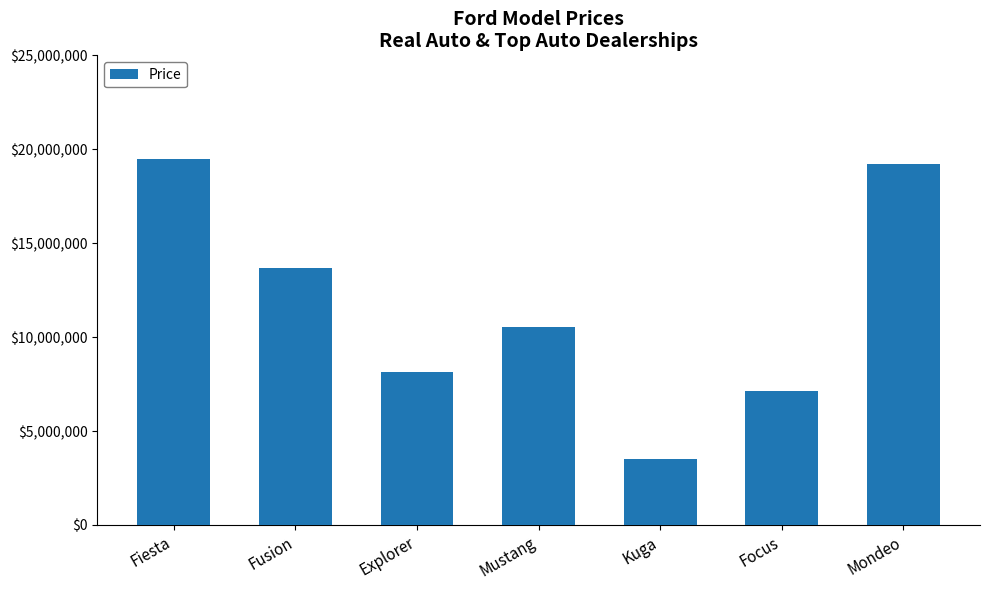

Reading right to left, extract all data points from this chart.

19210554	7127401	3499733	10550689	8132028	13698470	19504828